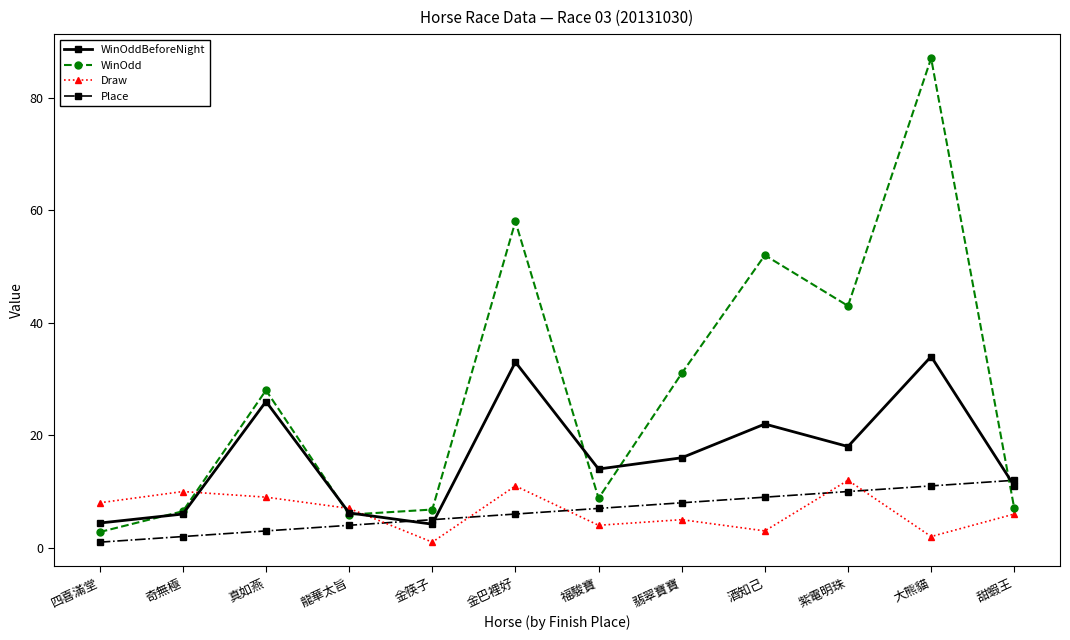

Which series changed the most between 大熊貓 and 甜蝦王?

WinOdd